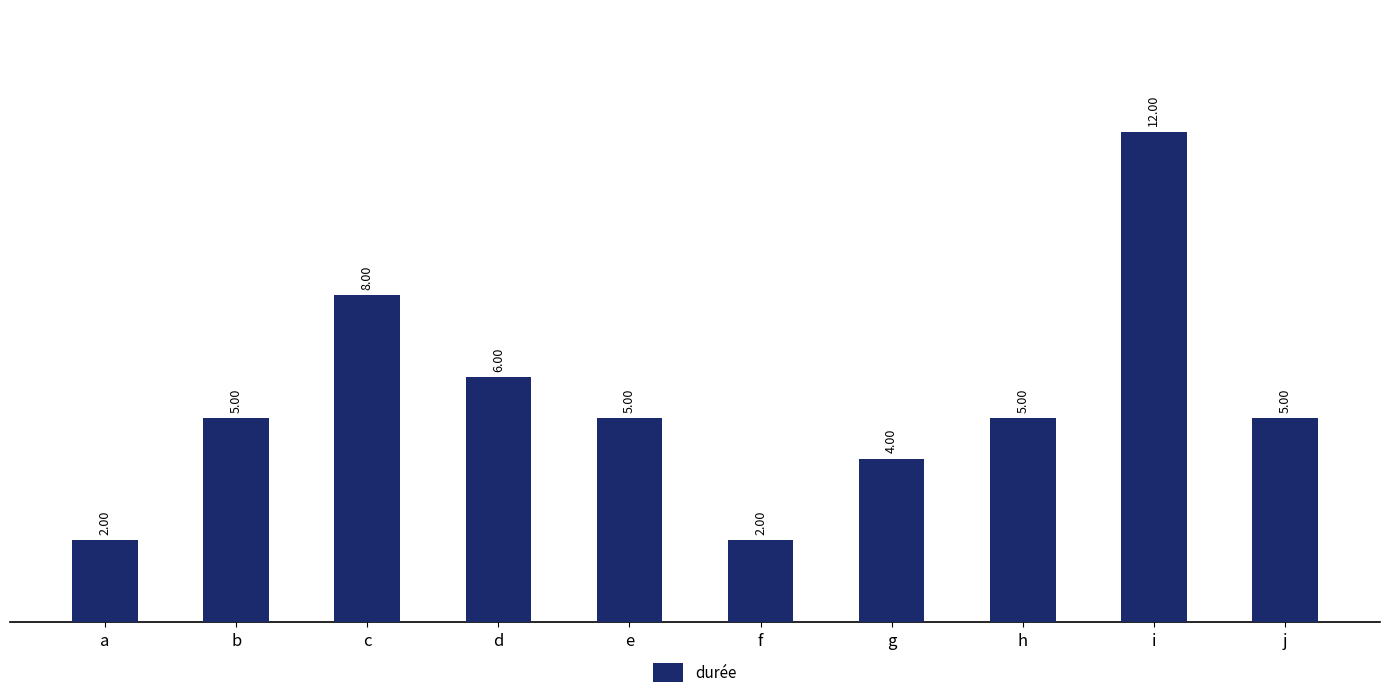

At which category does the chart reach its peak across all series?

i